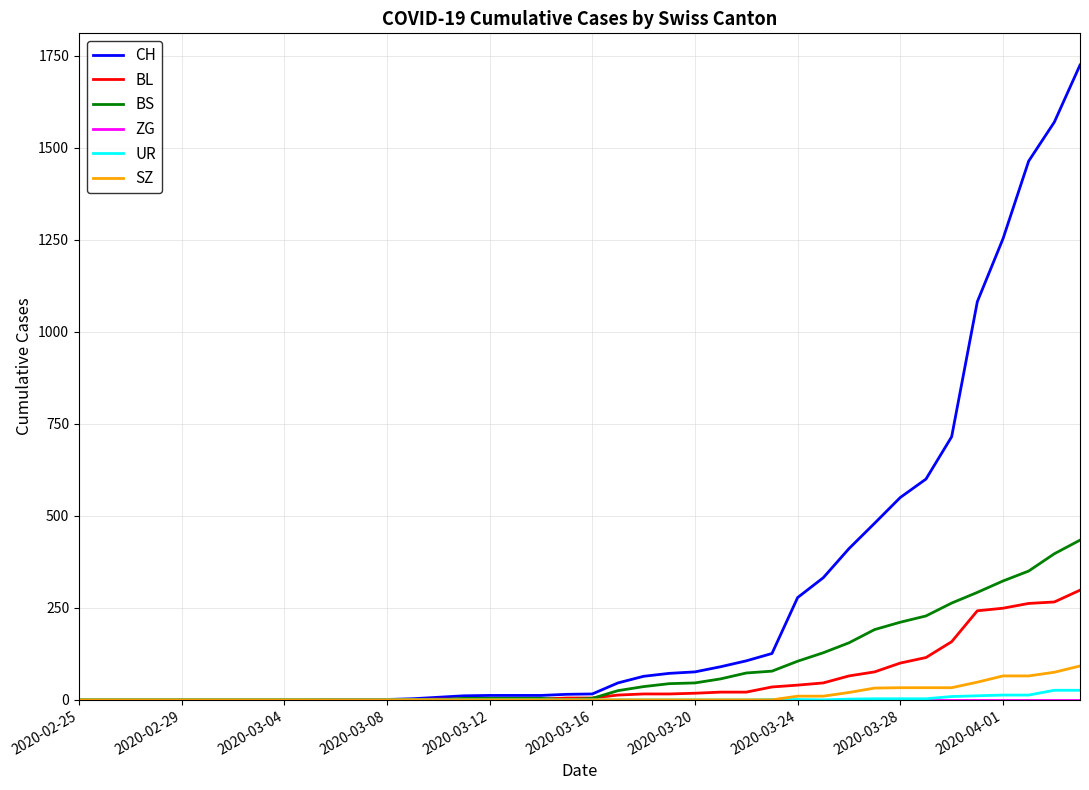

Which series has the largest total across all categories?

CH